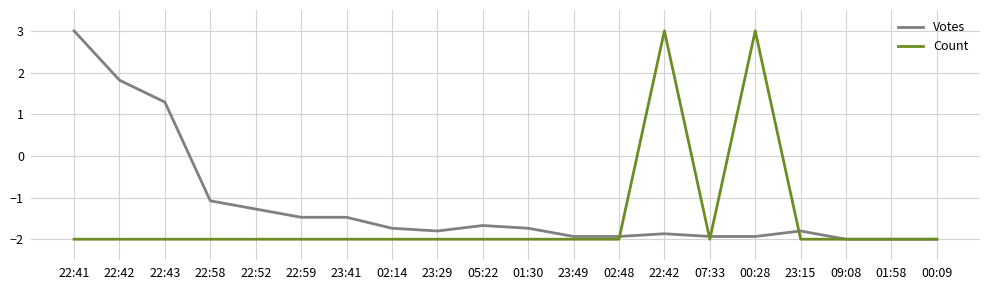

Which series has the largest total across all categories?

Votes